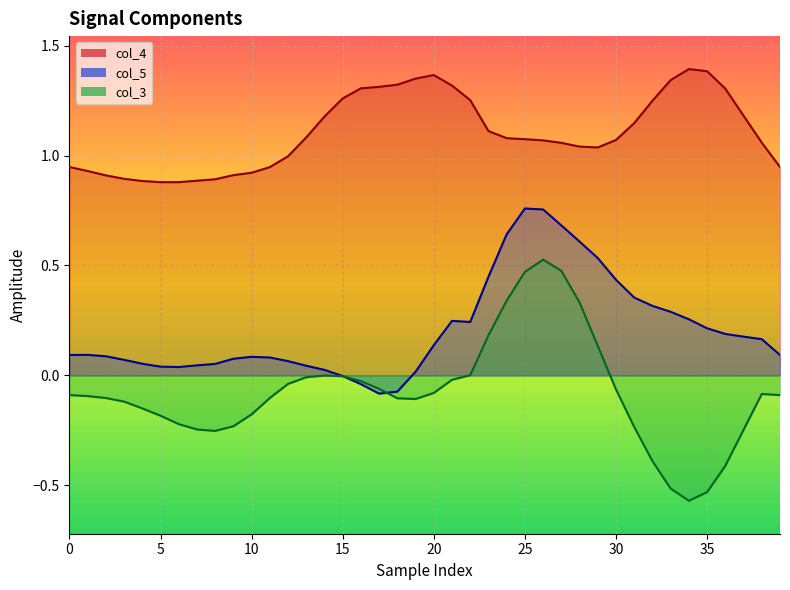

What is the label of the 19th point from the left?

18